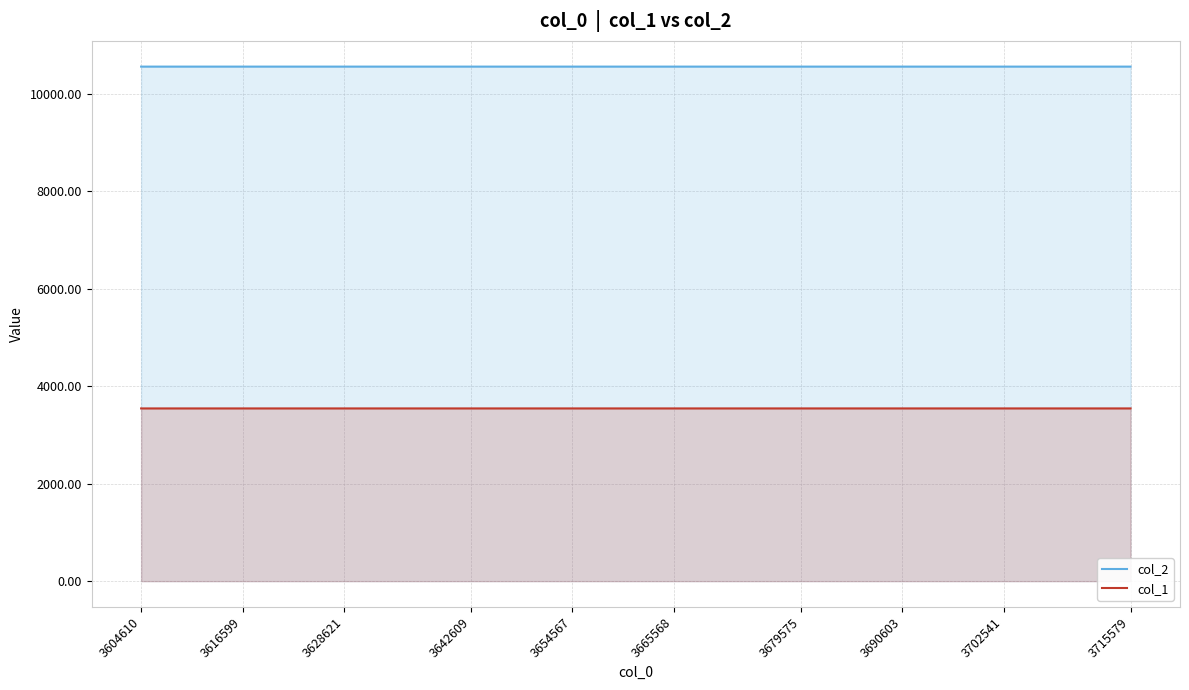

How many series are shown in this chart?

2